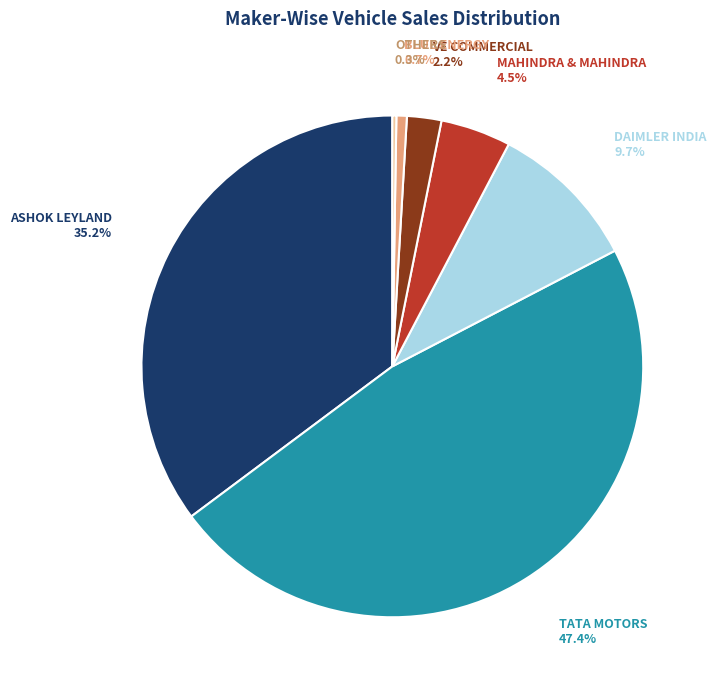

What is the largest slice in the pie chart?

TATA MOTORS